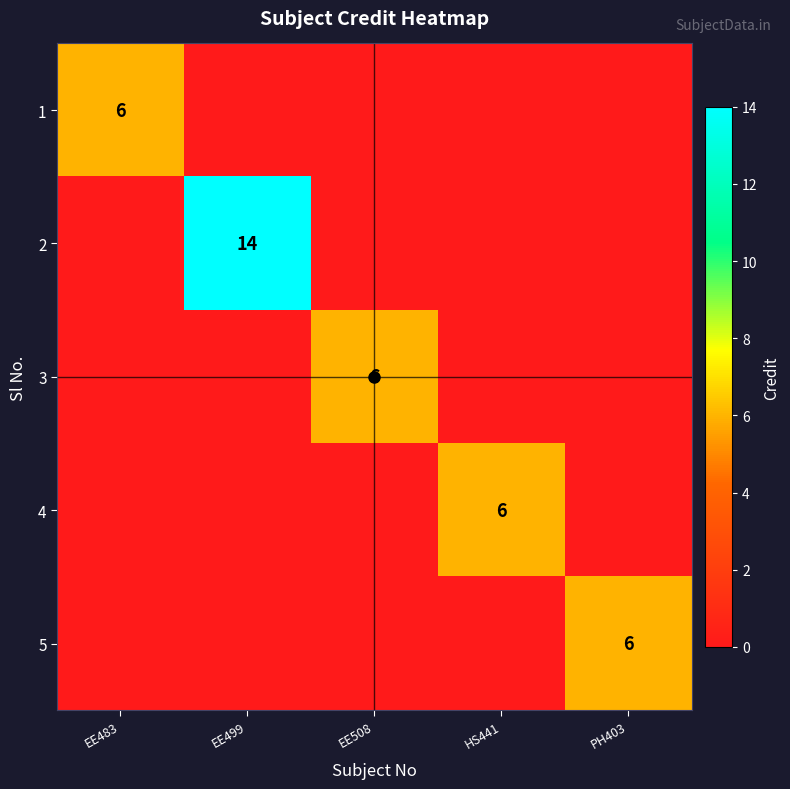

At which label is 4 closest to 3?

EE483